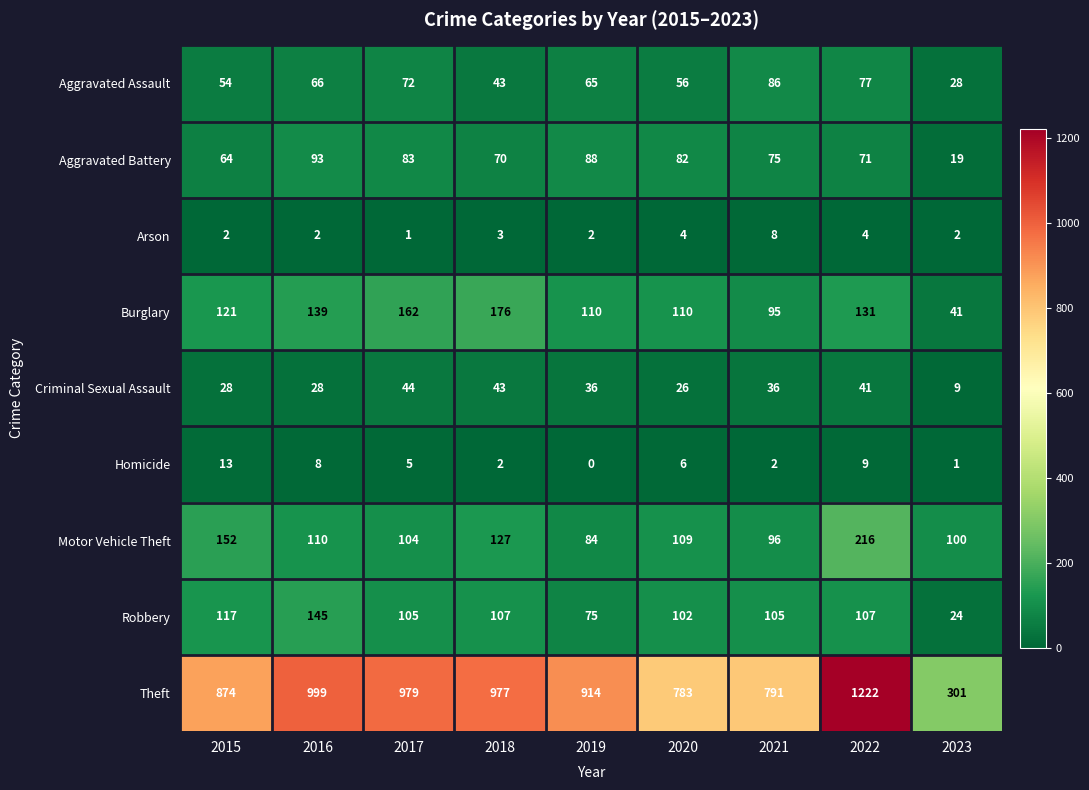

At 2017, list the series in order from largest to smallest.

Theft, Burglary, Robbery, Motor Vehicle Theft, Aggravated Battery, Aggravated Assault, Criminal Sexual Assault, Homicide, Arson